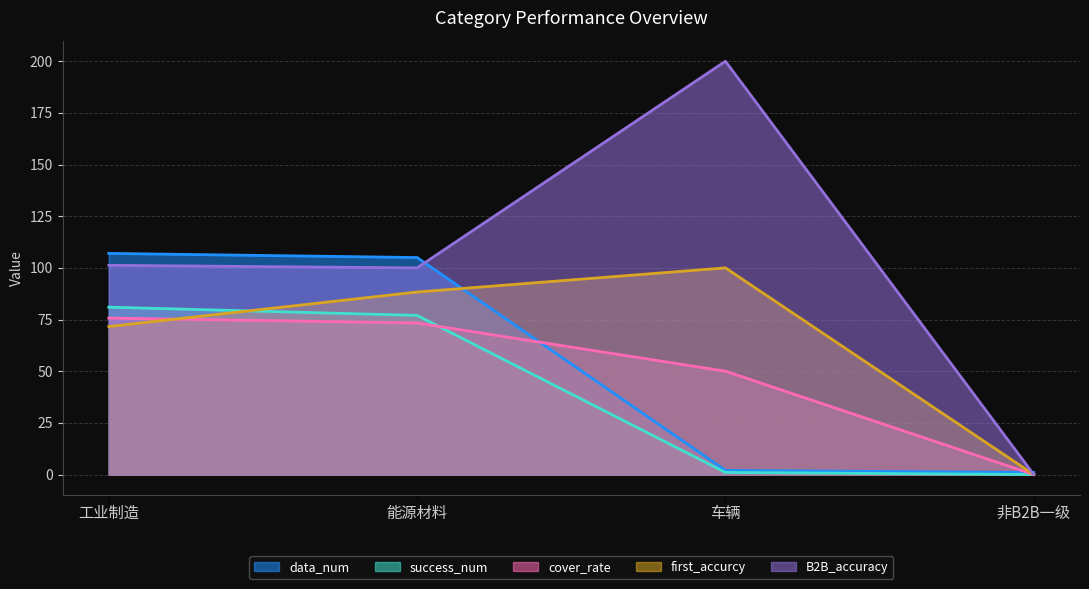

Is the value of cover_rate at 工业制造 greater than the value of data_num at 能源材料?

No